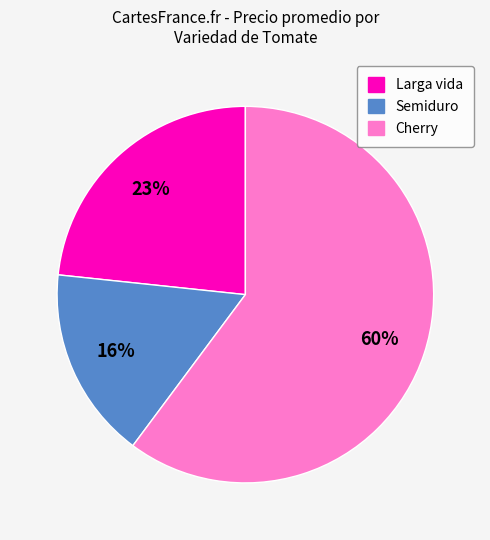

What is the ratio of the value at Cherry to the value at Larga vida?

2.6